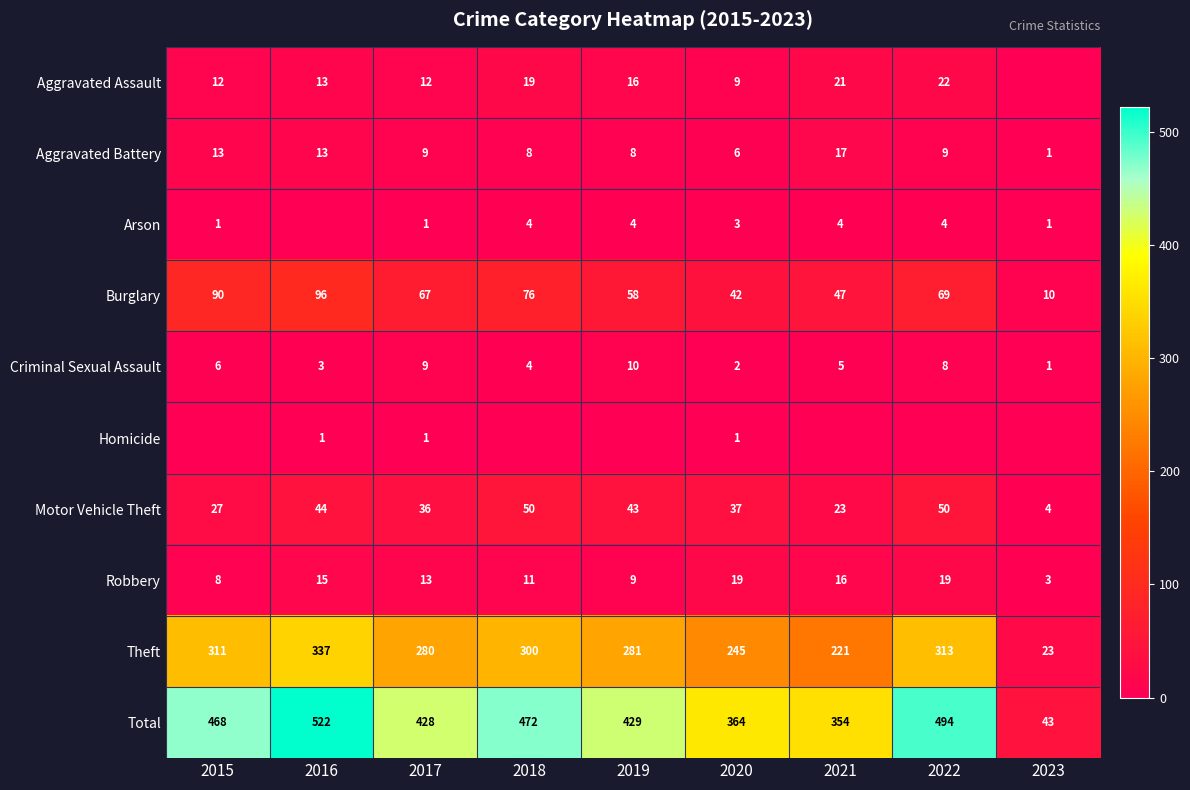

Where does the Aggravated Battery series first go above 9?

2015